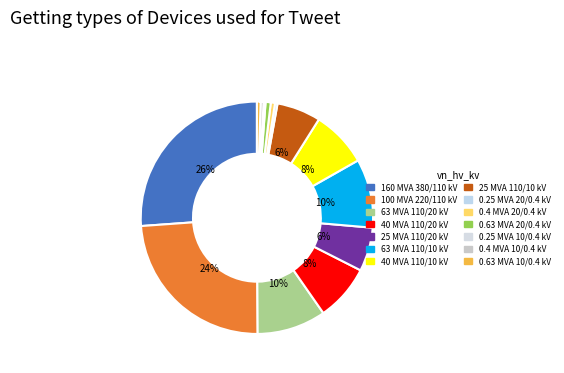

How many segments does this pie chart have?

14